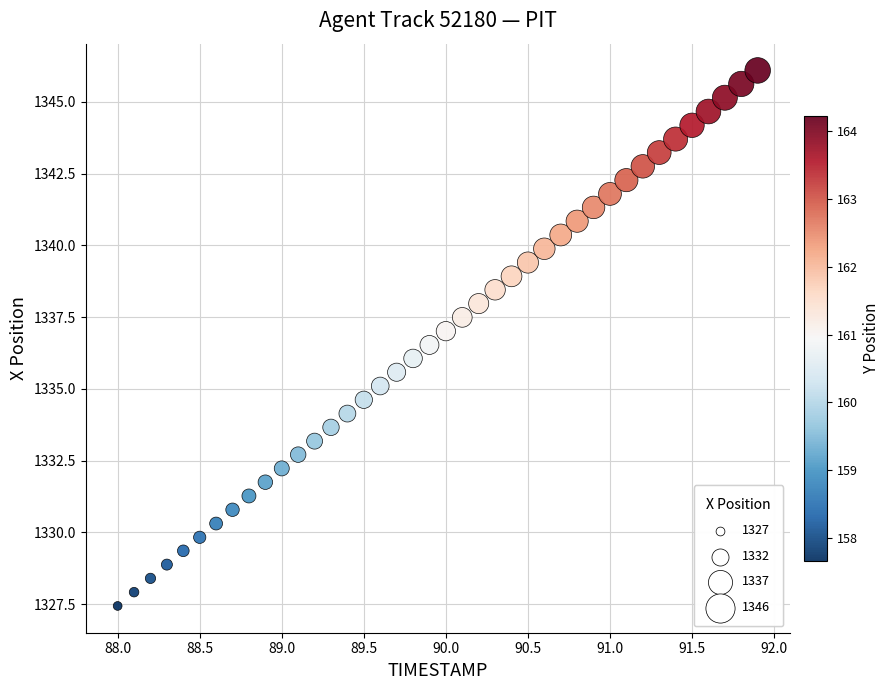

What is the range of X values (max minus min)?

3.9